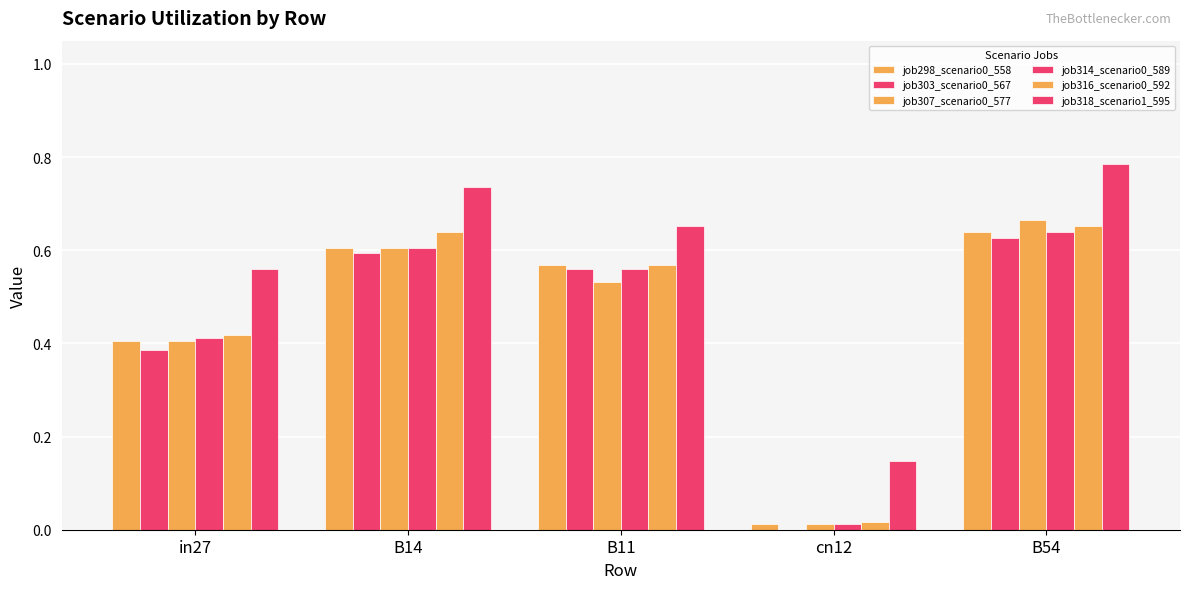

What is the label of the 1st bar from the right?

B54